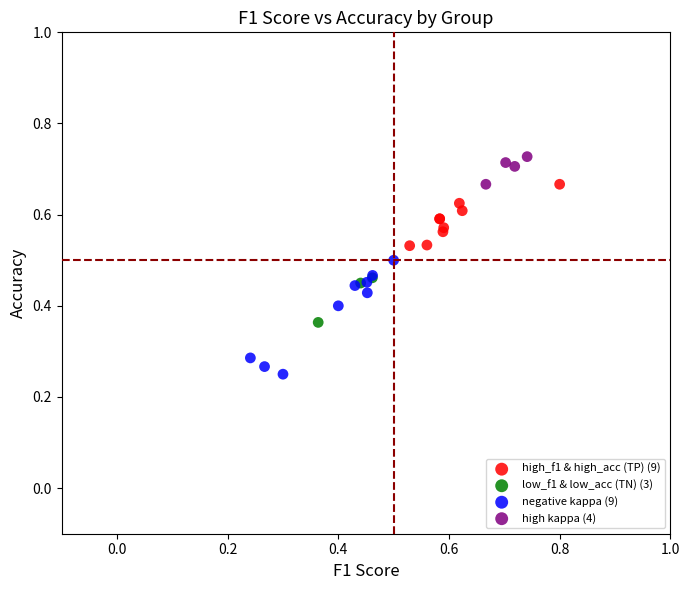

What are all the series names shown in the legend?

high_f1 & high_acc (TP) (9), low_f1 & low_acc (TN) (3), negative kappa (9), high kappa (4)